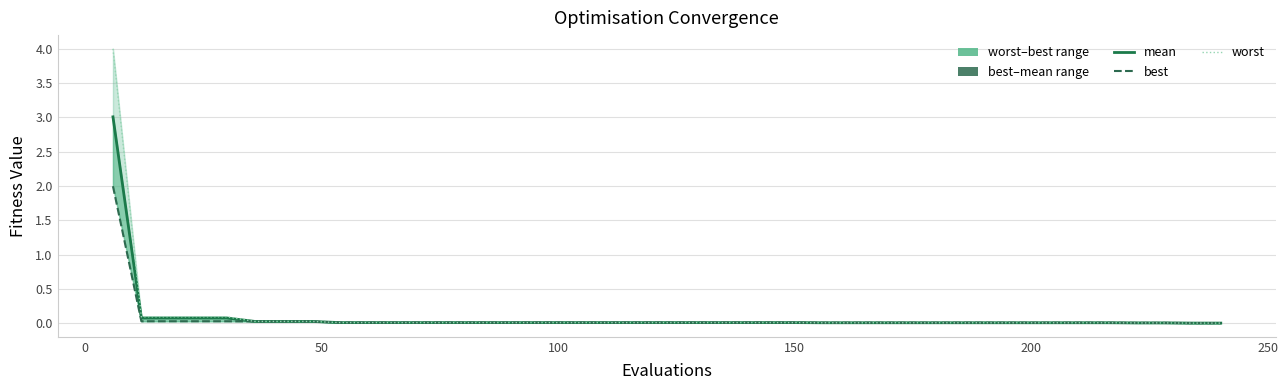

What is the difference between the maximum and second lowest values in the best series?

2.0